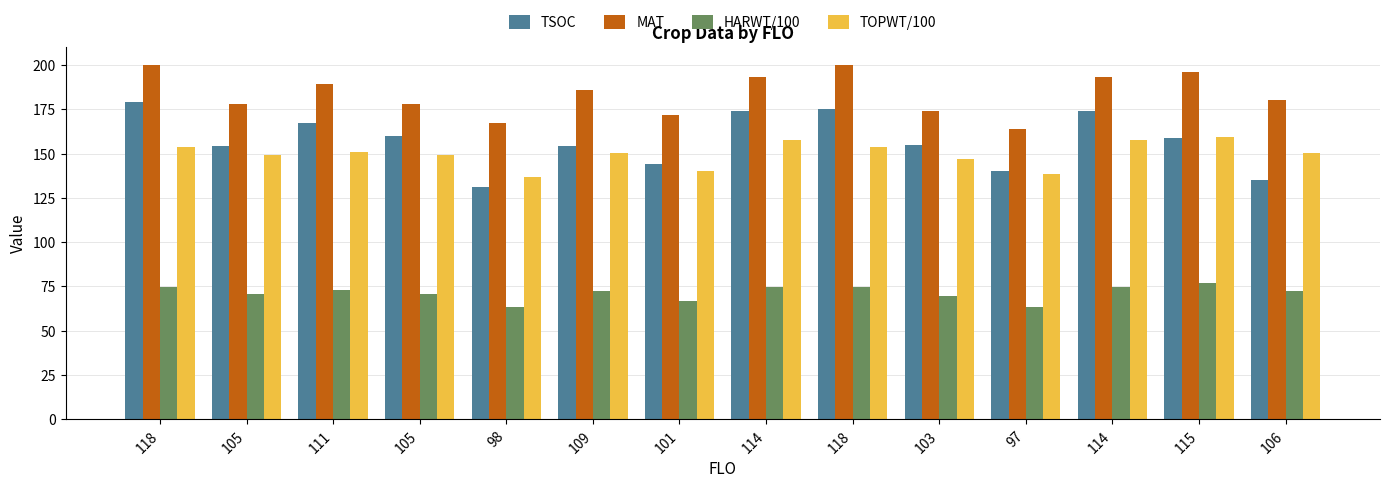

Which series changed the most between 105 and 118?

MAT